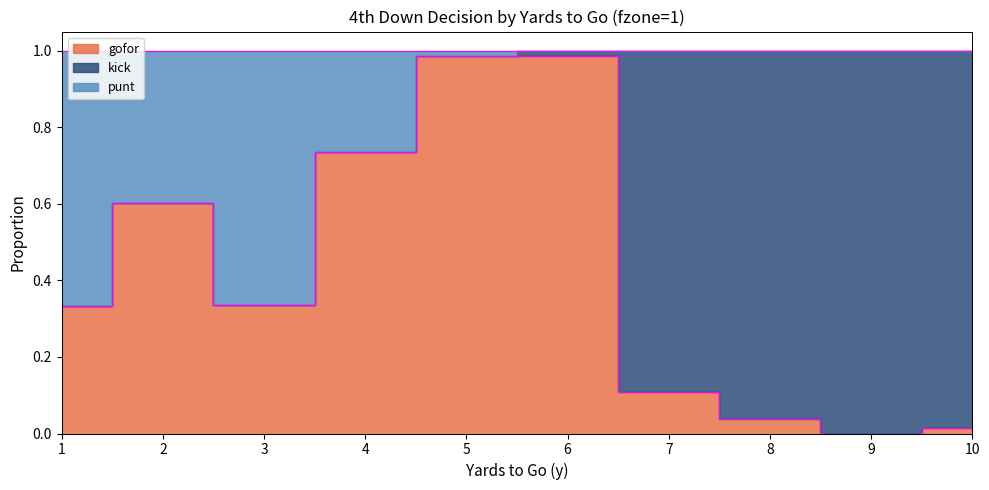

Is the value of gofor at 8 greater than the value of punt at 5?

No